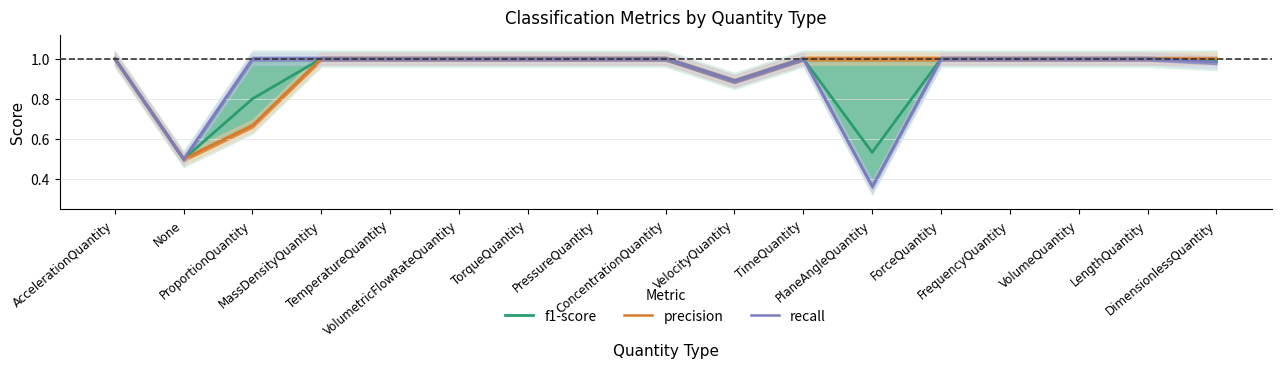

The value of recall at MassDensityQuantity is 1.0. True or false?

True